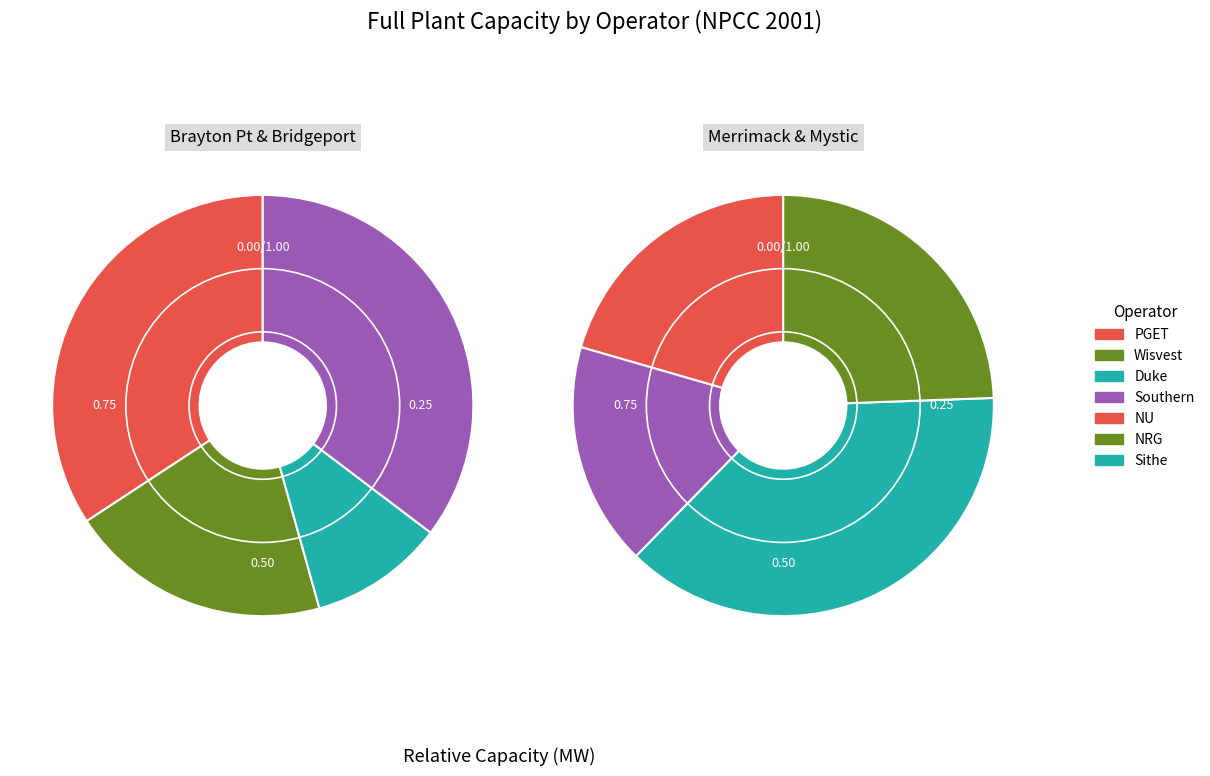

What is the change in value from PGET to NU?

-150